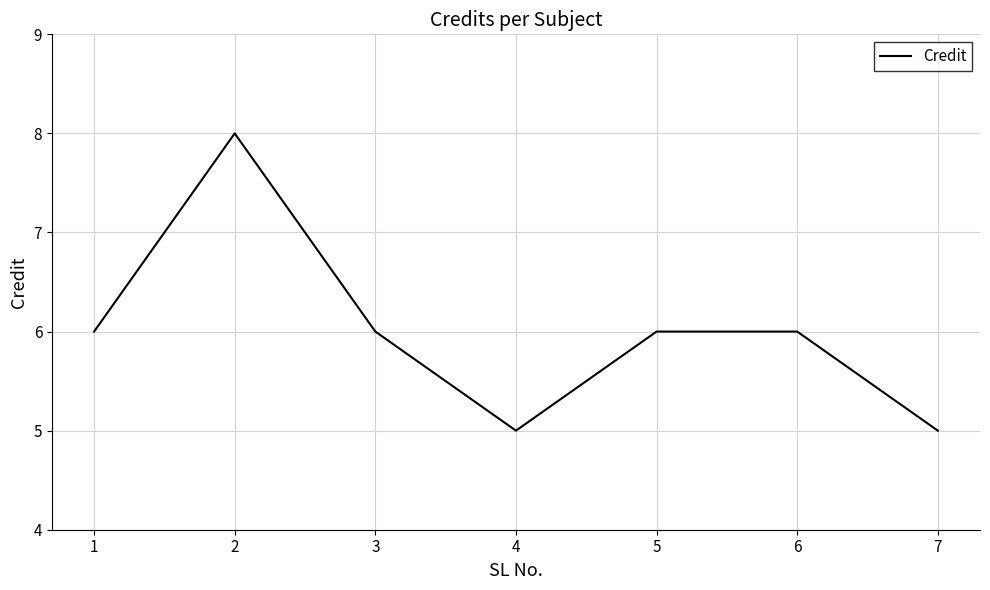

Reading left to right, extract all data points from this chart.

6	8	6	5	6	6	5